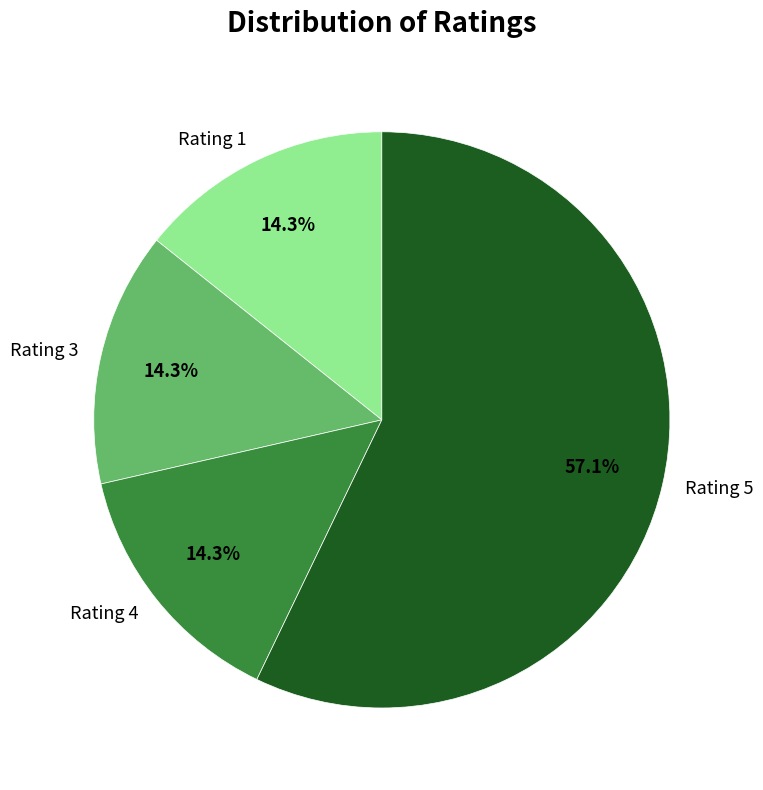

How much of the chart is everything except Rating 4?

85.7%